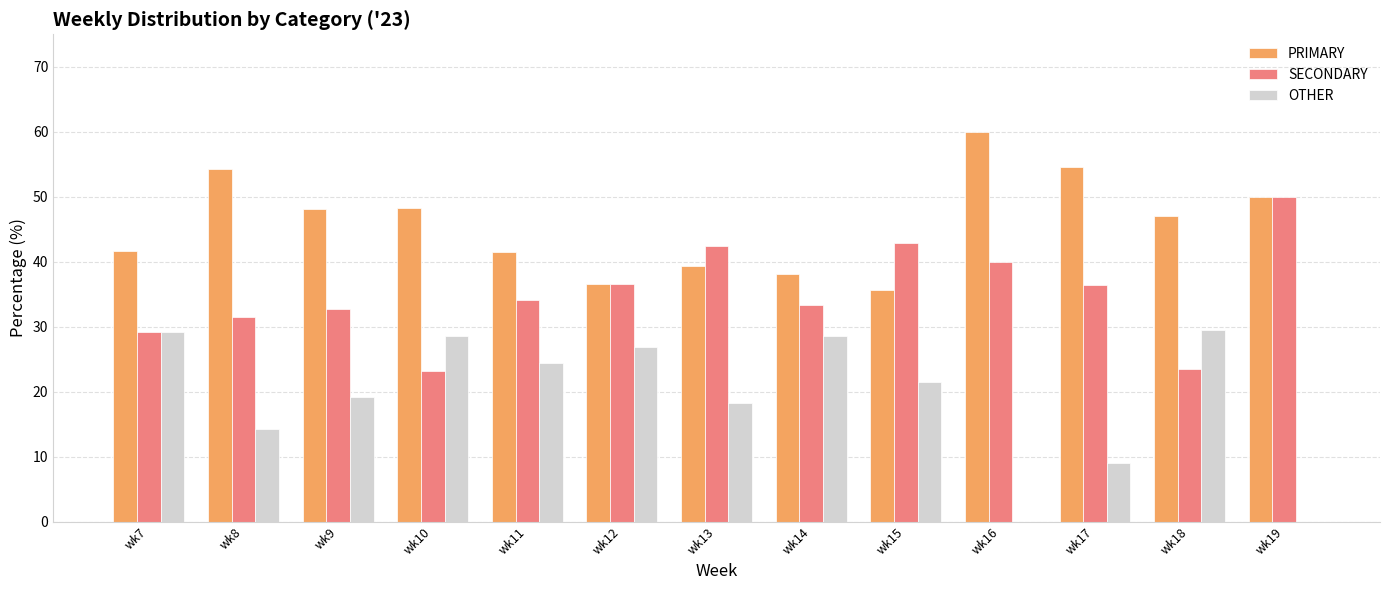

How many data points in OTHER are above 21?

7